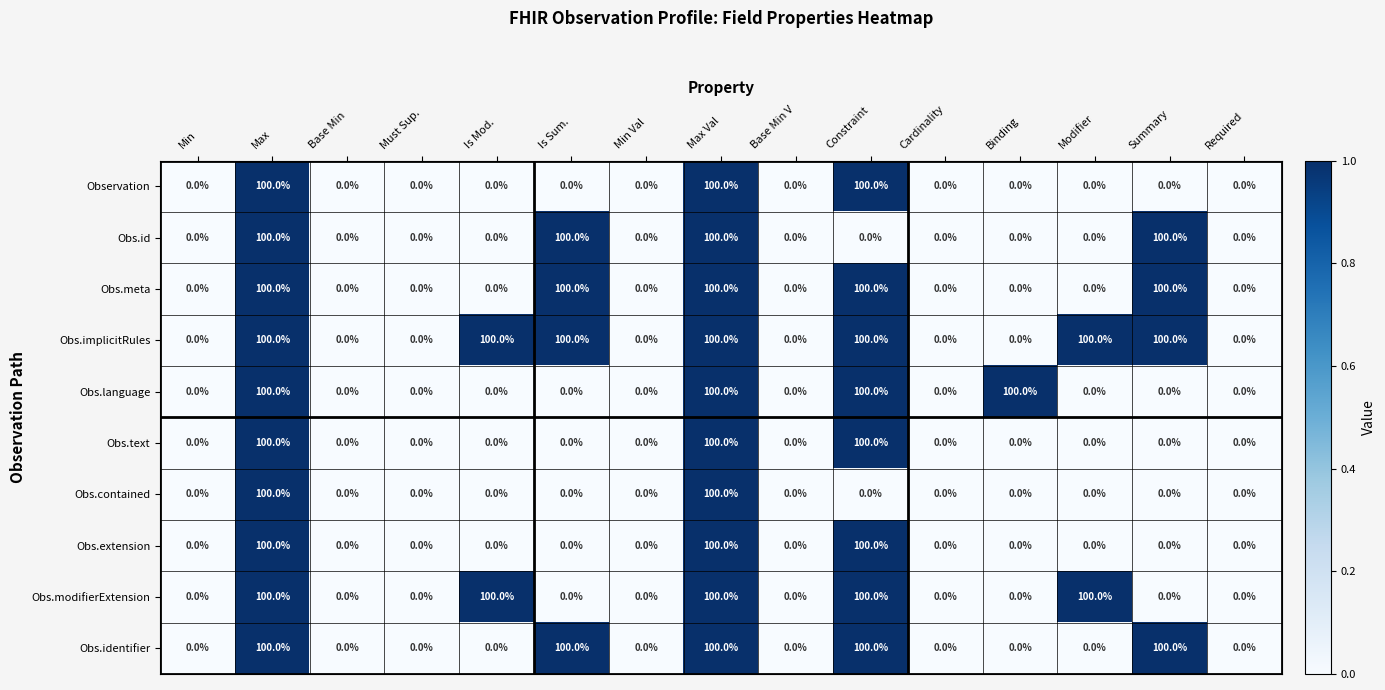

What is the approximate value of Obs.text at Max, to the nearest 5?

100